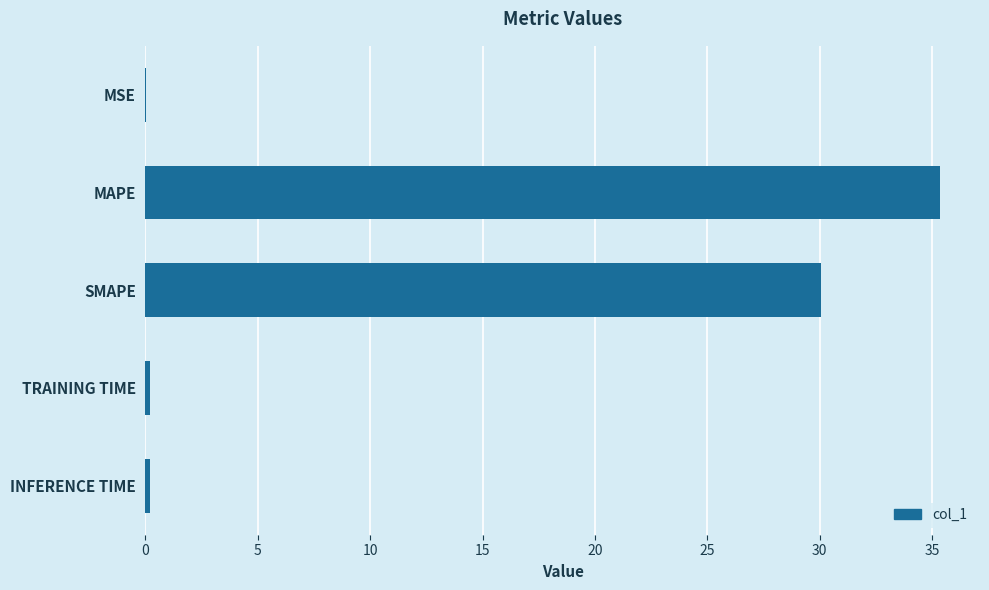

The chart shows a value of 48.6 at SMAPE. True or false?

False